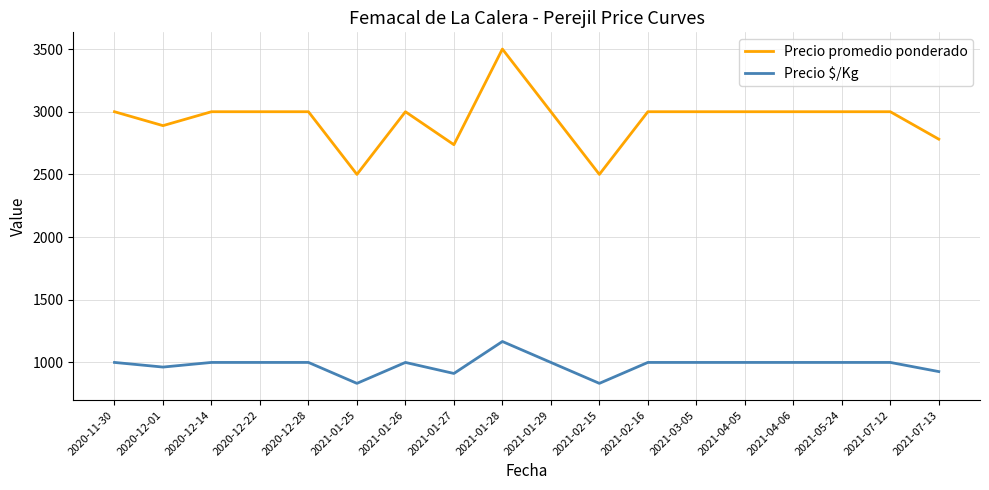

The Precio promedio ponderado series shows 1170 at 2021-03-05. True or false?

False